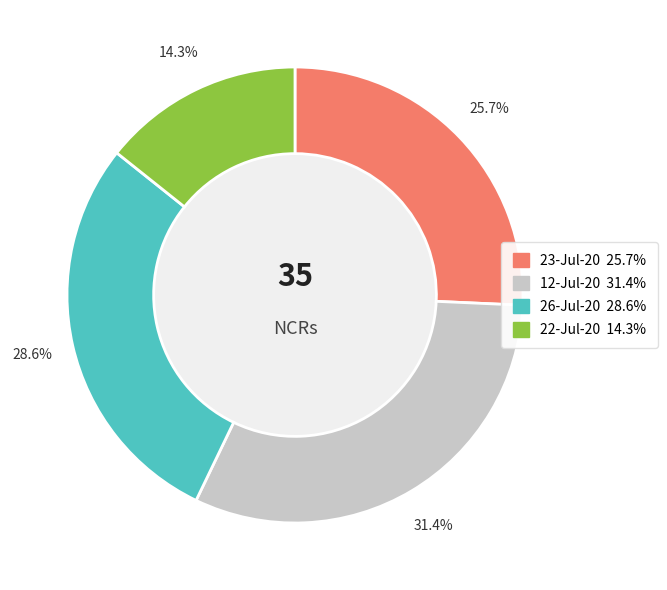

Between 26-Jul-20 and 22-Jul-20, which is larger?

26-Jul-20